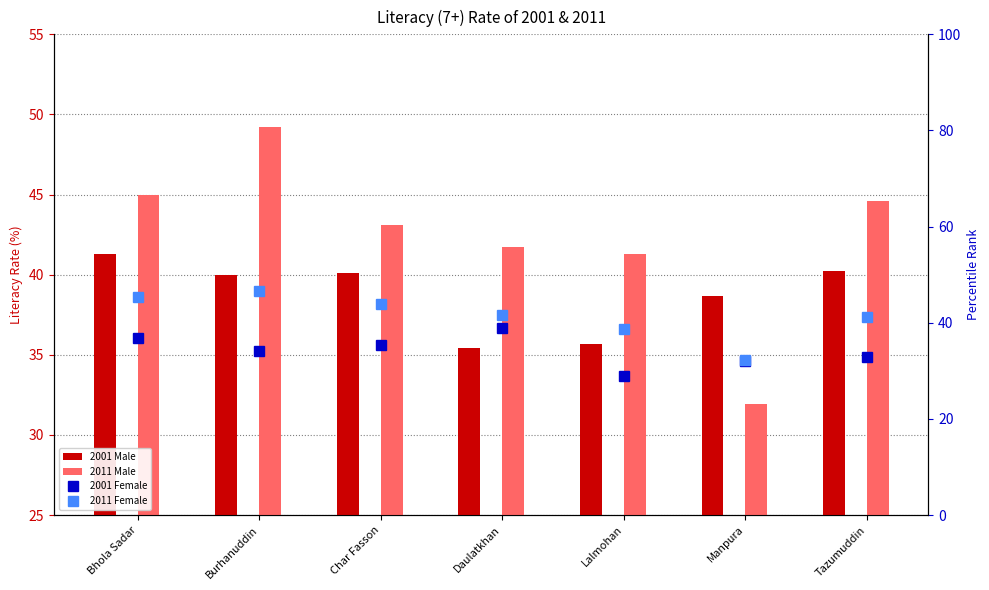

Which category has the highest value in the 2001 Female series?

Daulatkhan